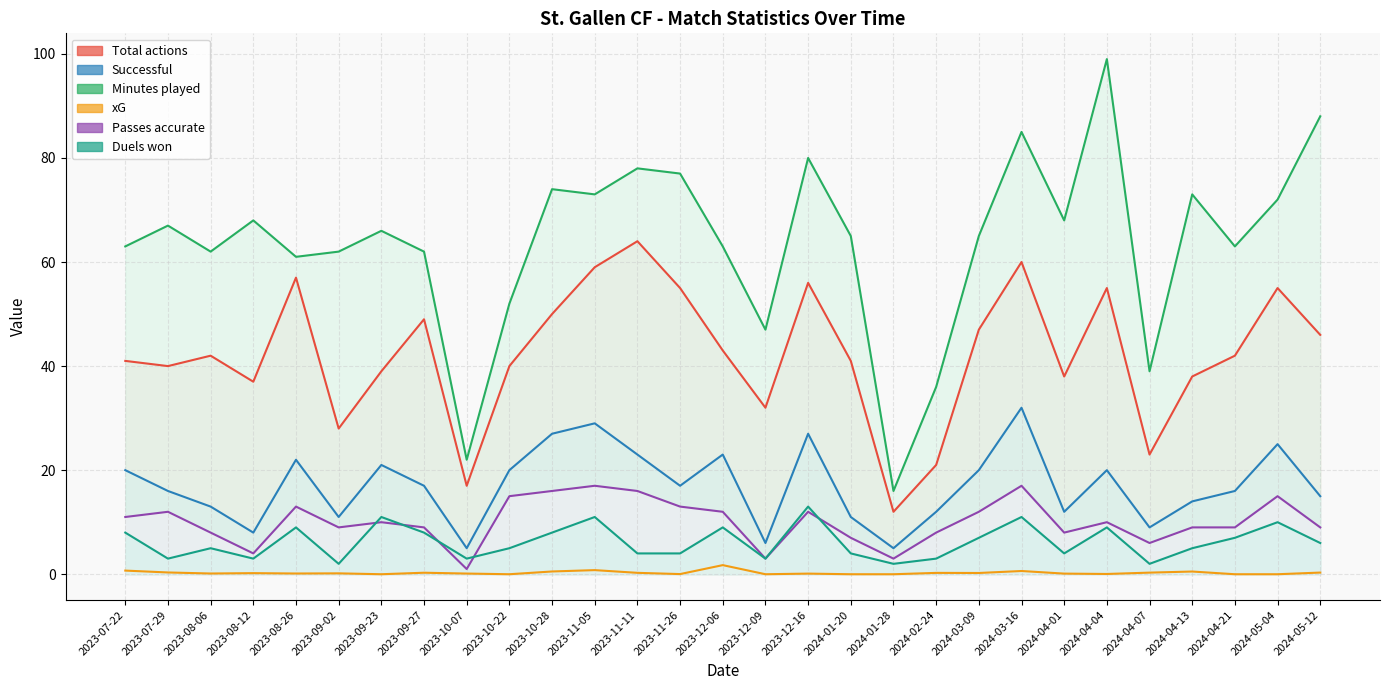

What is the average value of the Minutes played series?

63.7